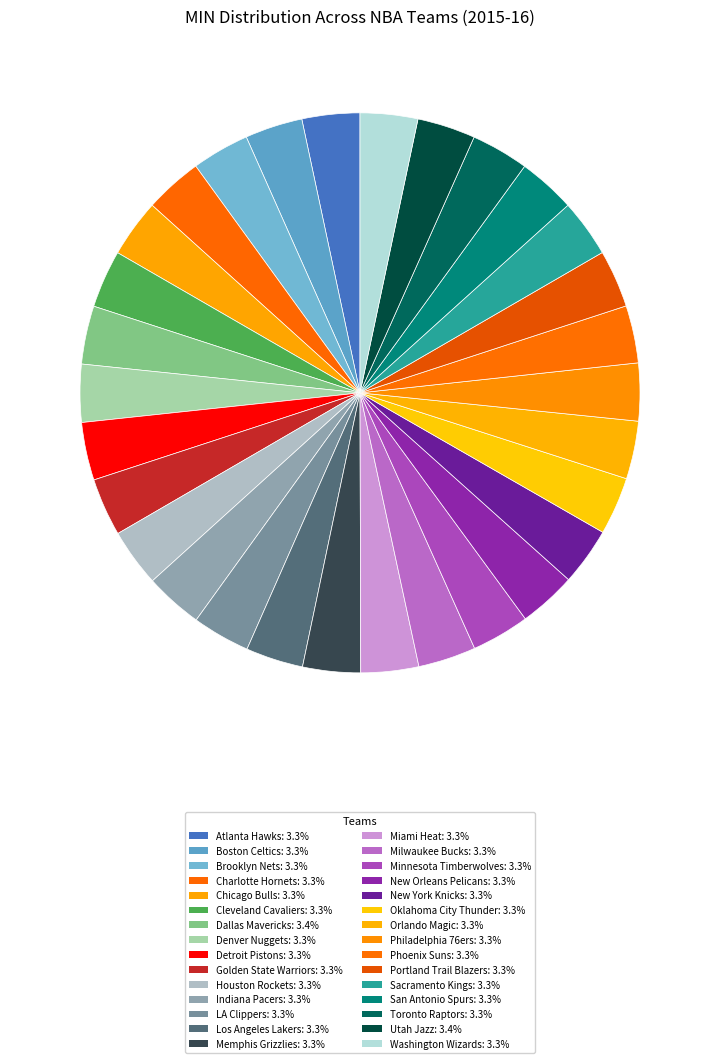

Does New York Knicks account for over 50% of the chart?

No